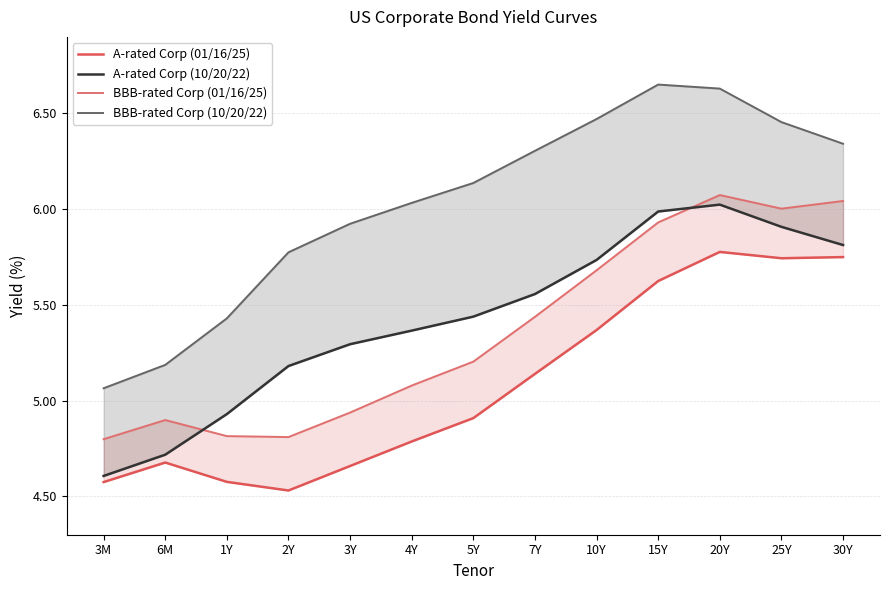

True or false: BBB-rated Corp (01/16/25) and BBB-rated Corp (10/20/22) cross at least once.

False